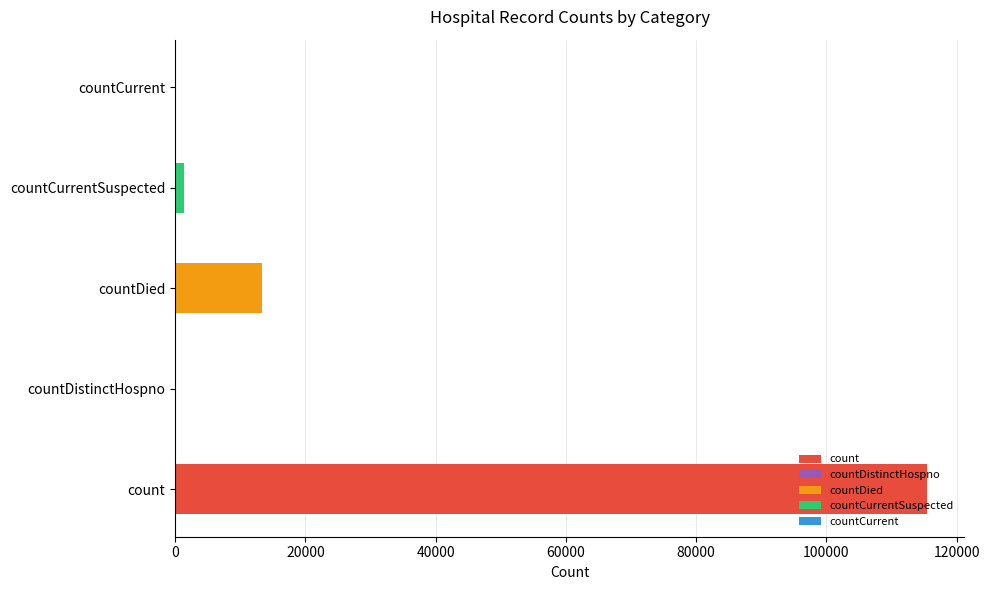

Which has a higher value, countDied or count?

count